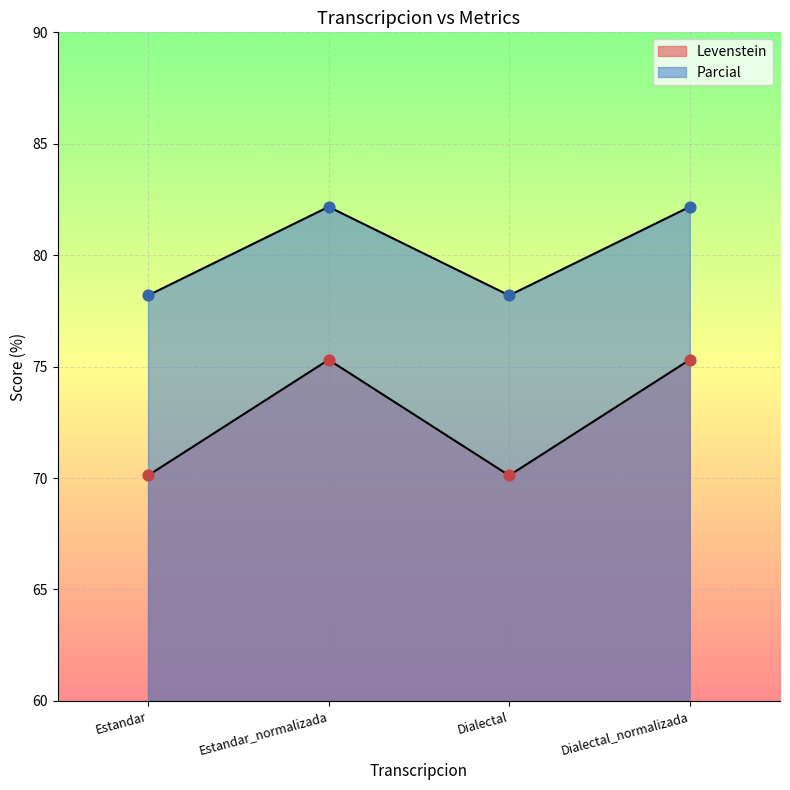

At how many categories does at least one series exceed 79?

2